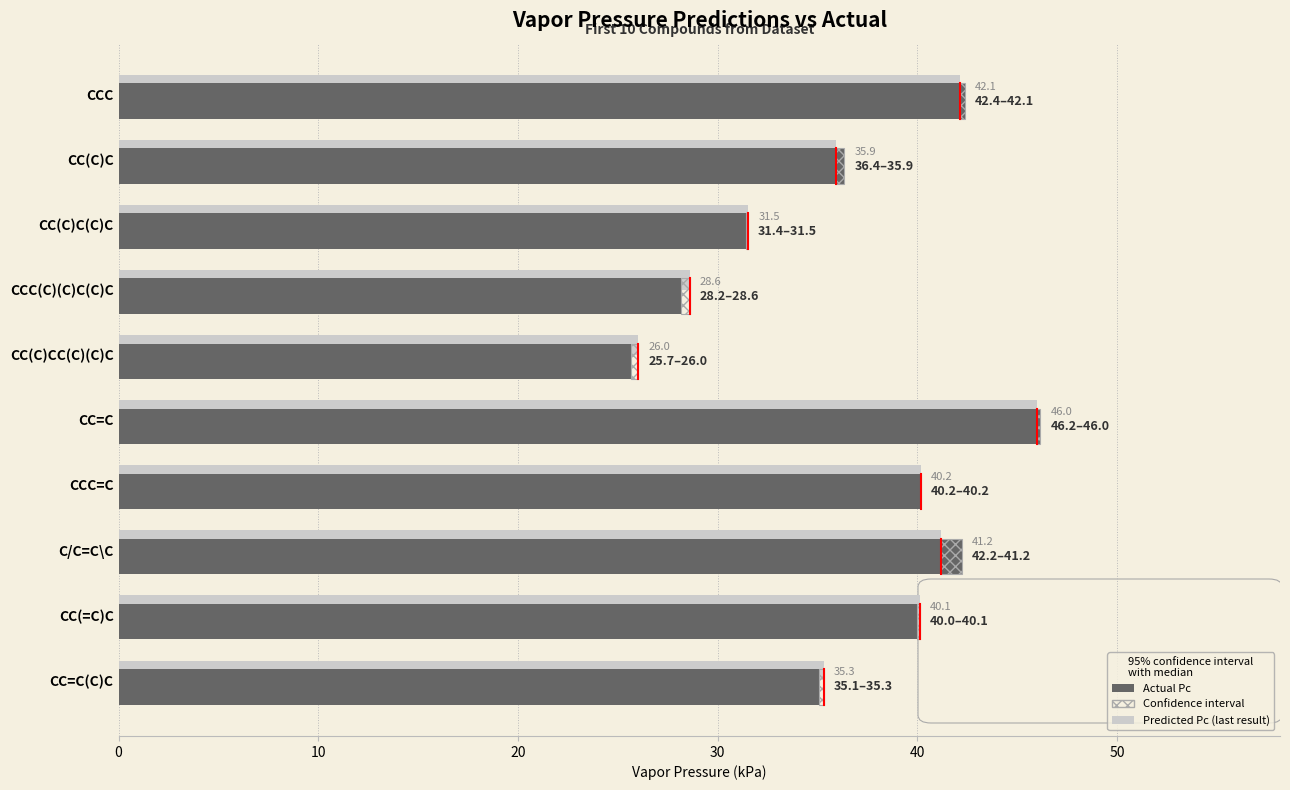

What is the sum of all Predicted Pc (kPa) values?

366.9